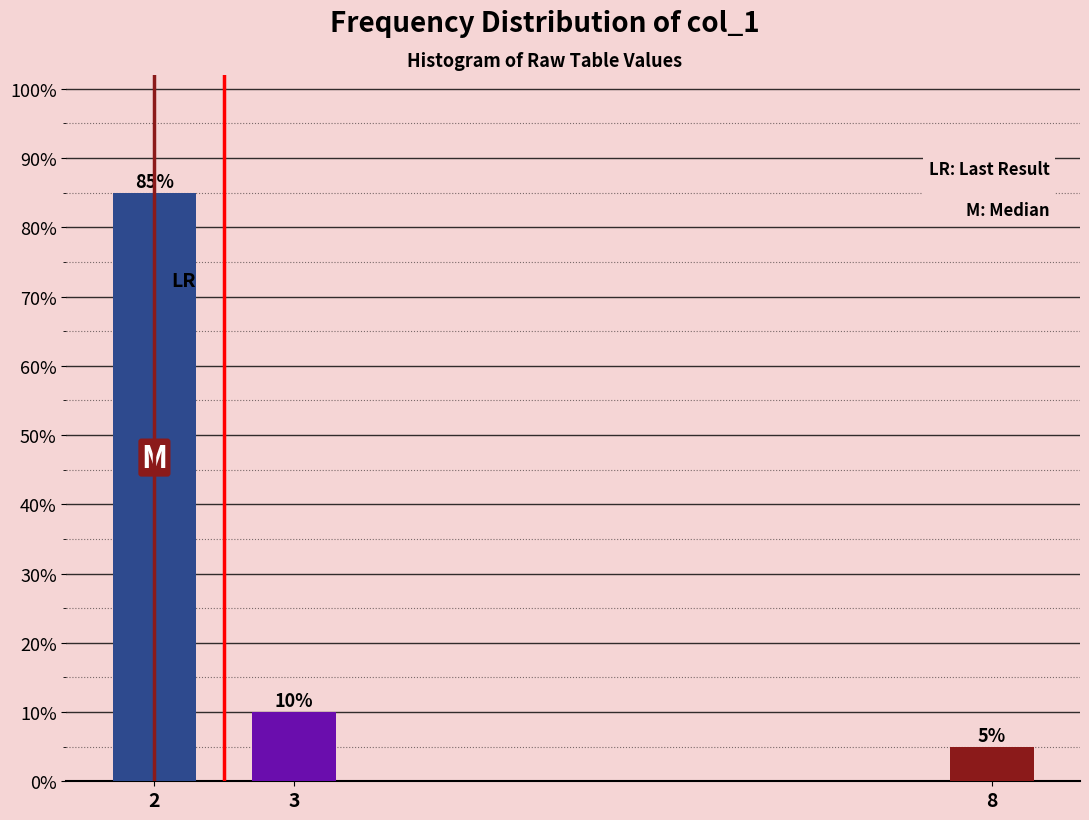

Reading left to right, extract all data points from this chart.

85	10	5